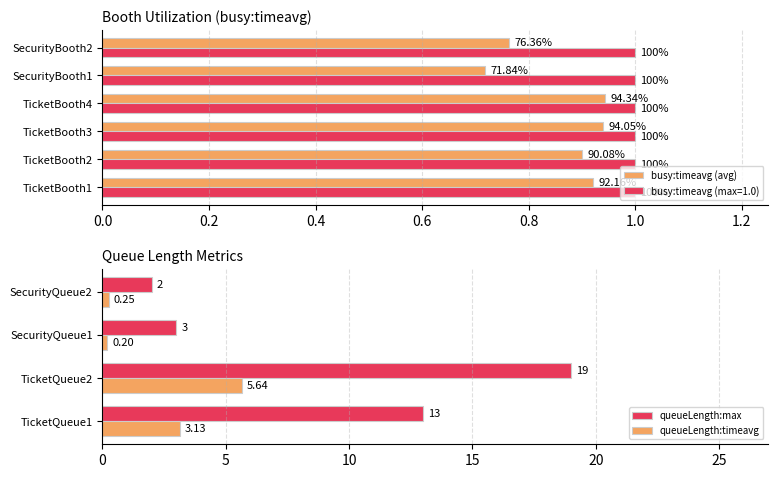

How many data points in queueLength_timeavg are less than 3?

2